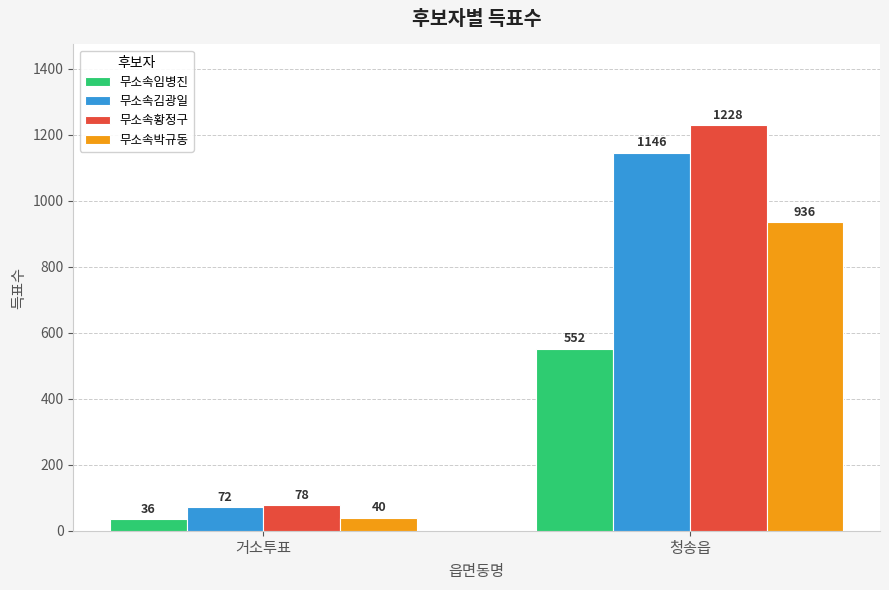

Rank the series by their maximum value, from lowest to highest.

무소속임병진, 무소속박규동, 무소속김광일, 무소속황정구